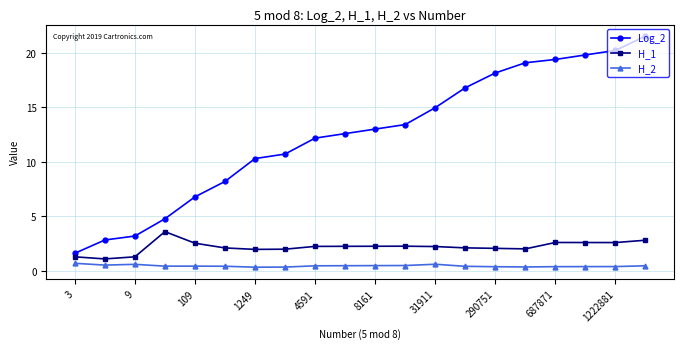

Rank the series by their maximum value, from lowest to highest.

H_2, H_1, Log_2